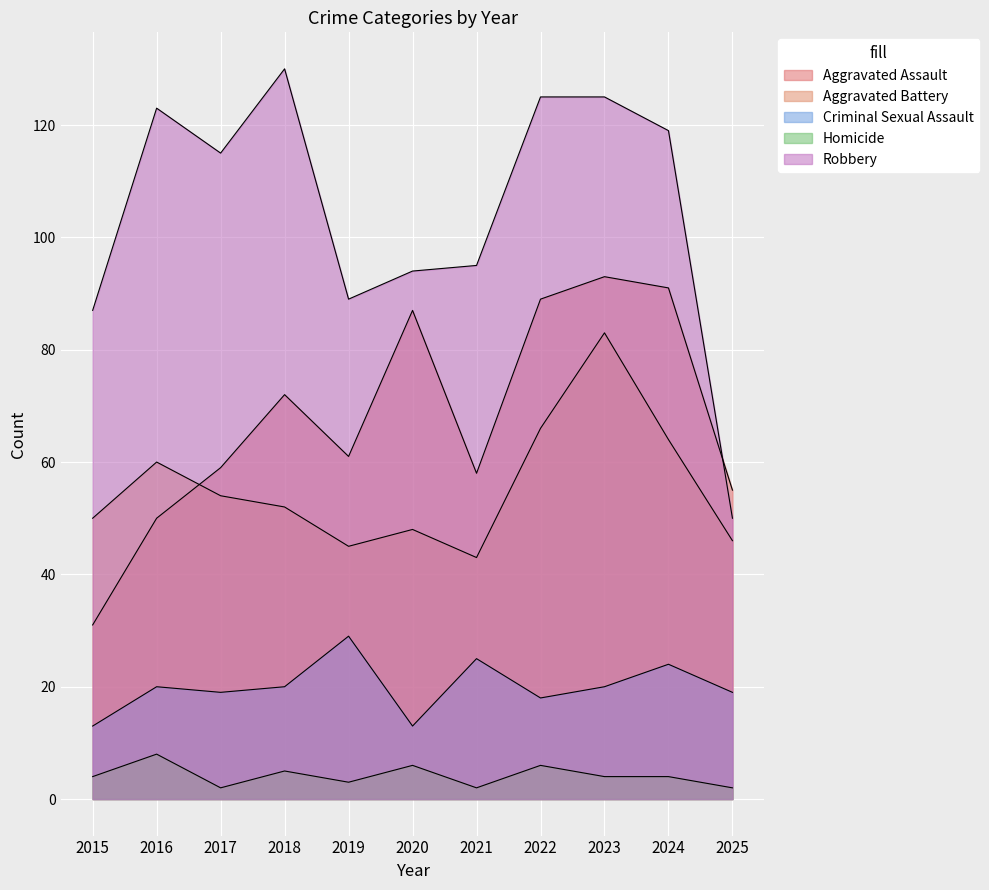

What is the difference between the second highest and minimum values in the Robbery series?

75